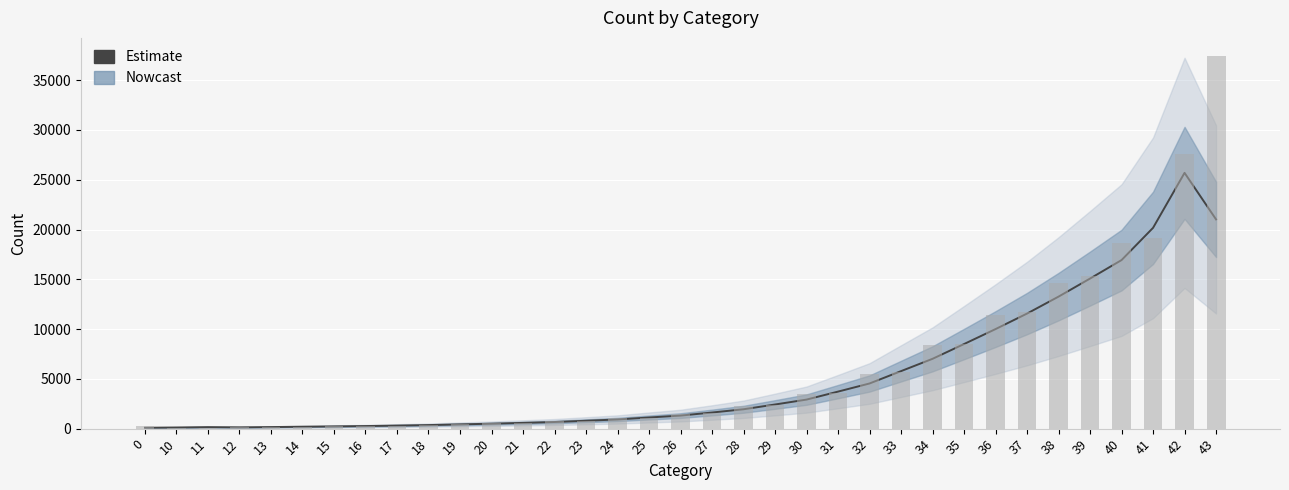

What is the value of the 16th bar from the left?

920.0